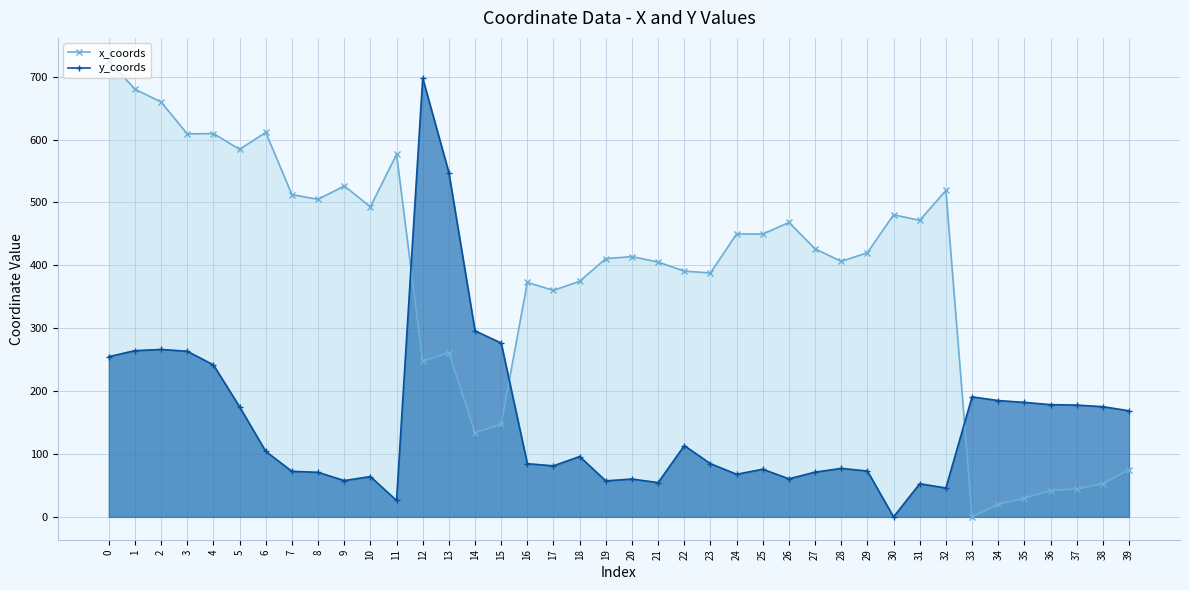

What is the difference between the second highest and second lowest values in the y_coords series?

521.5